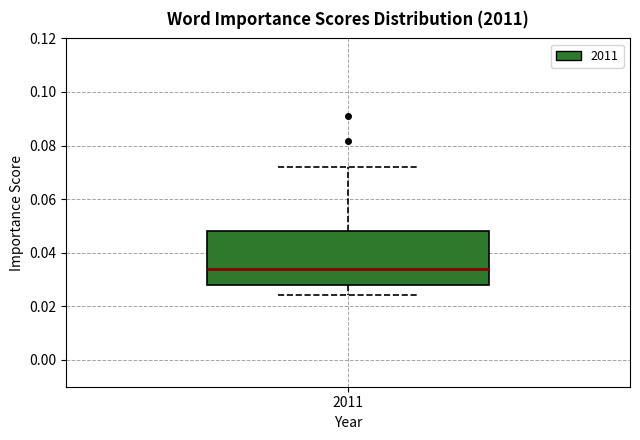

Where is the lower edge of the box at x = 2011 on the y-axis? The values are not printed on the chart, so give them approximately, as read against the axis.

0.028